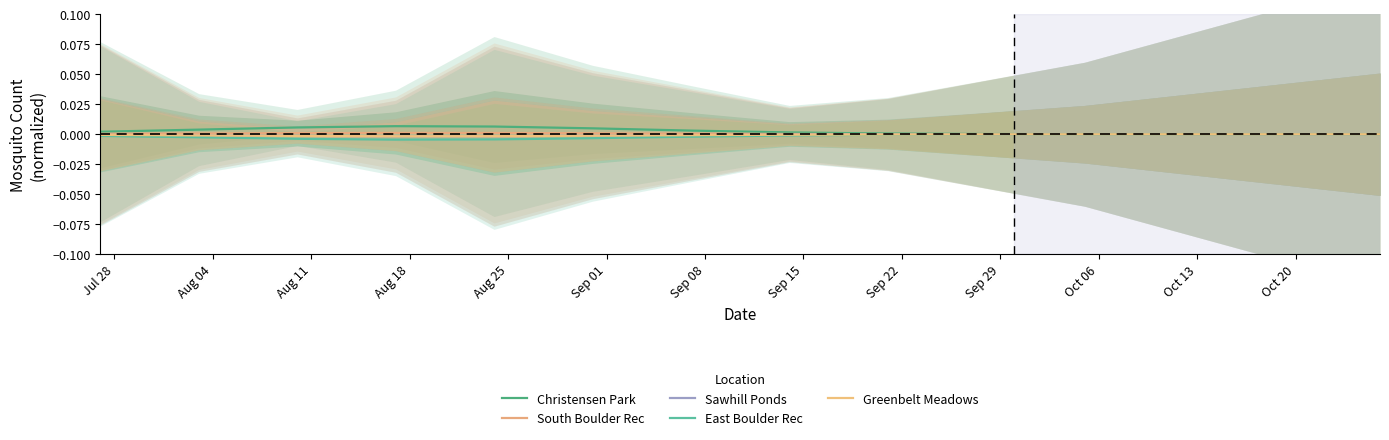

True or false: Greenbelt Meadows has a value of -0.0 at Sep 29.

False